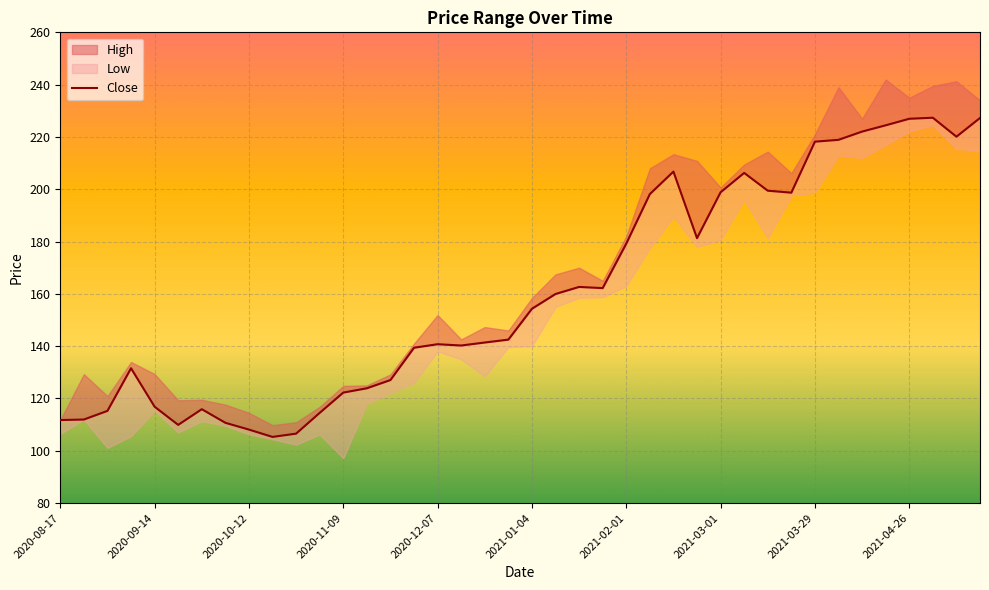

The chart shows a value of 333.2 at 2021-03-01. True or false?

False